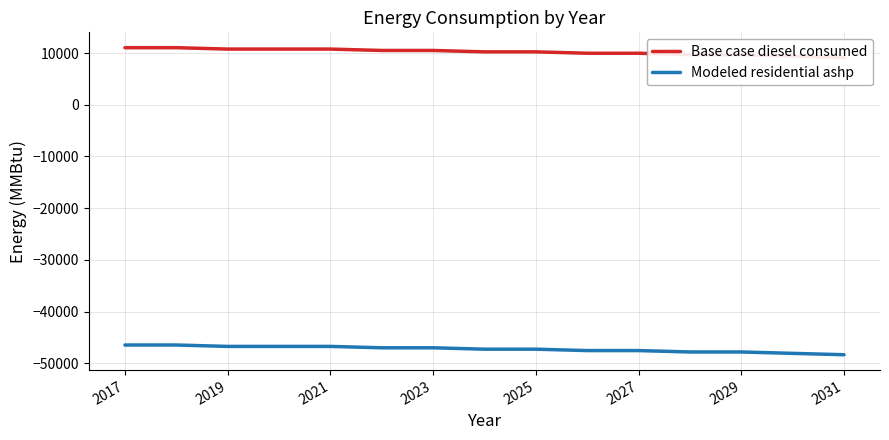

True or false: Modeled residential ashp and Base case diesel consumed cross at least once.

False